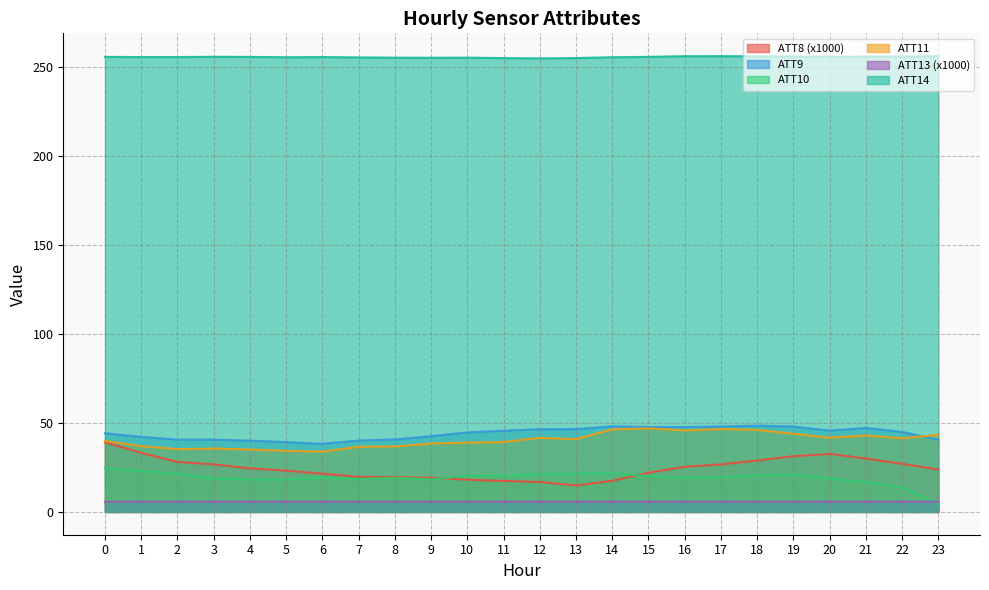

Which has a higher value, 10 or 23?

23